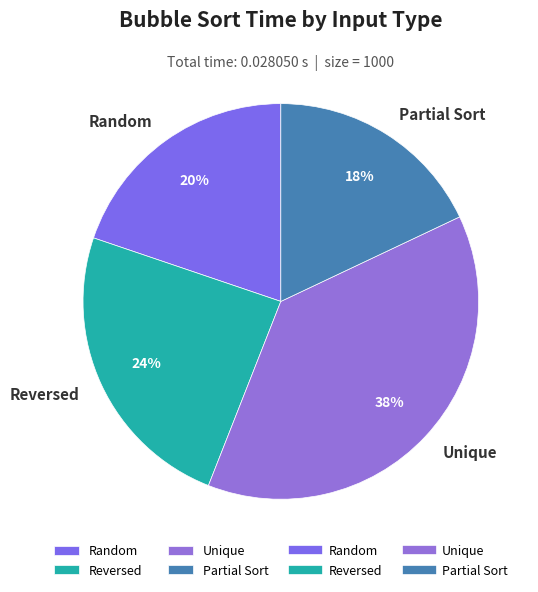

Do Reversed and Random together represent more than half of the pie?

No